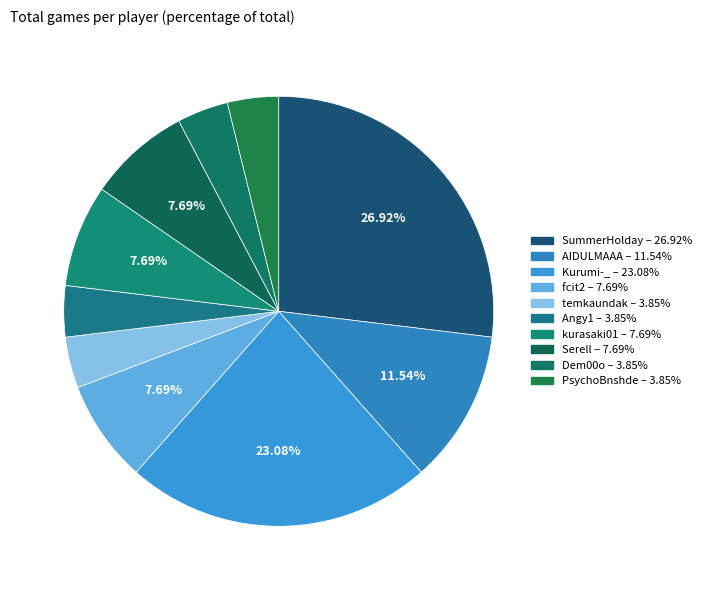

What is the ratio of the value at kurasaki01 to the value at AIDULMAAA?

0.7